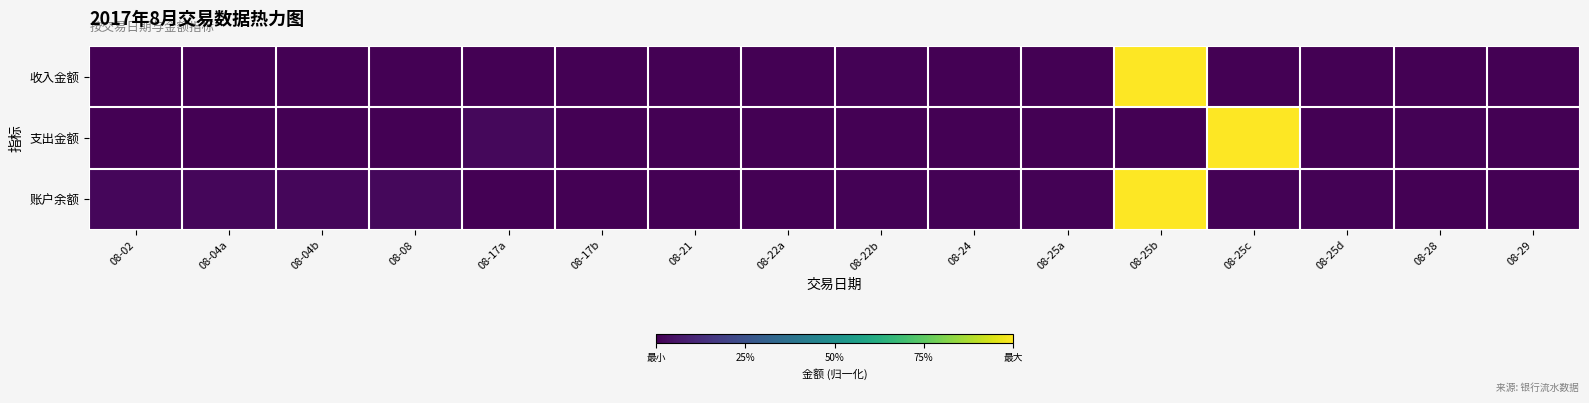

Between 08-04a and 08-08, which series saw the biggest shift?

账户余额